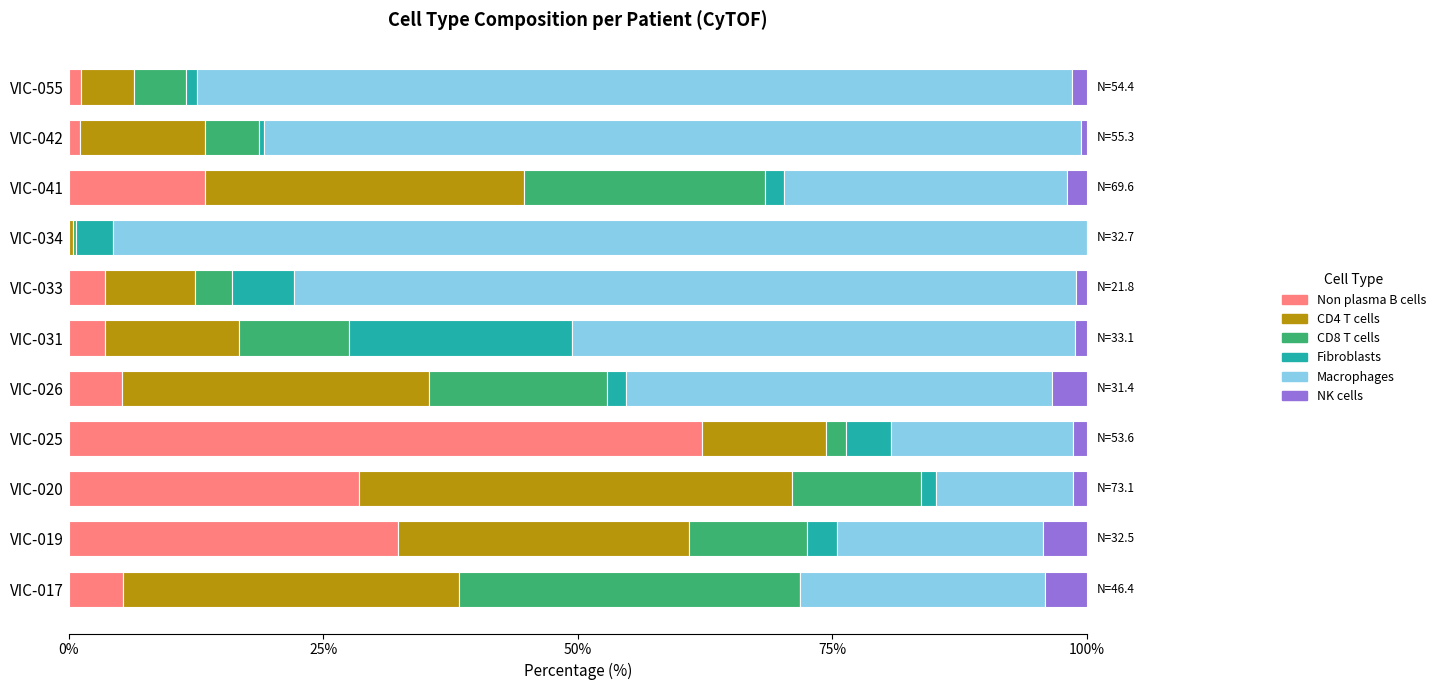

The value of Macrophages at VIC-031 is 10.1. True or false?

False